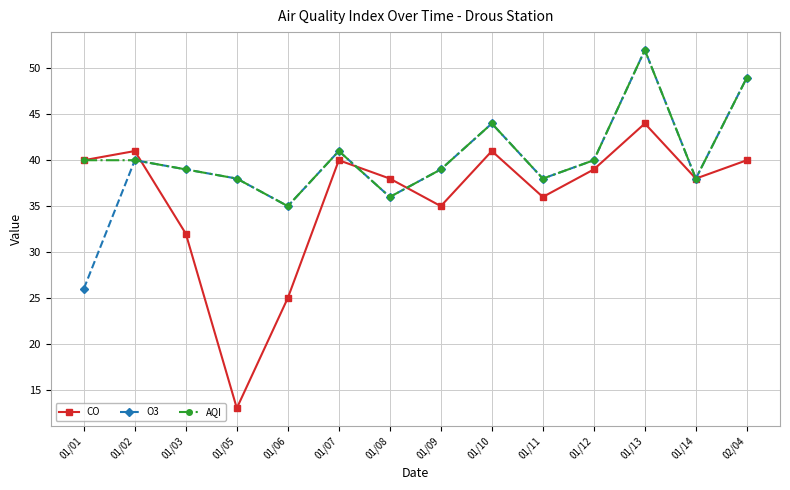

Reading left to right, transcribe all the data shown in this chart.

CO: 40	41	32	13	25	40	38	35	41	36	39	44	38	40
O3: 26	40	39	38	35	41	36	39	44	38	40	52	38	49
AQI: 40	40	39	38	35	41	36	39	44	38	40	52	38	49